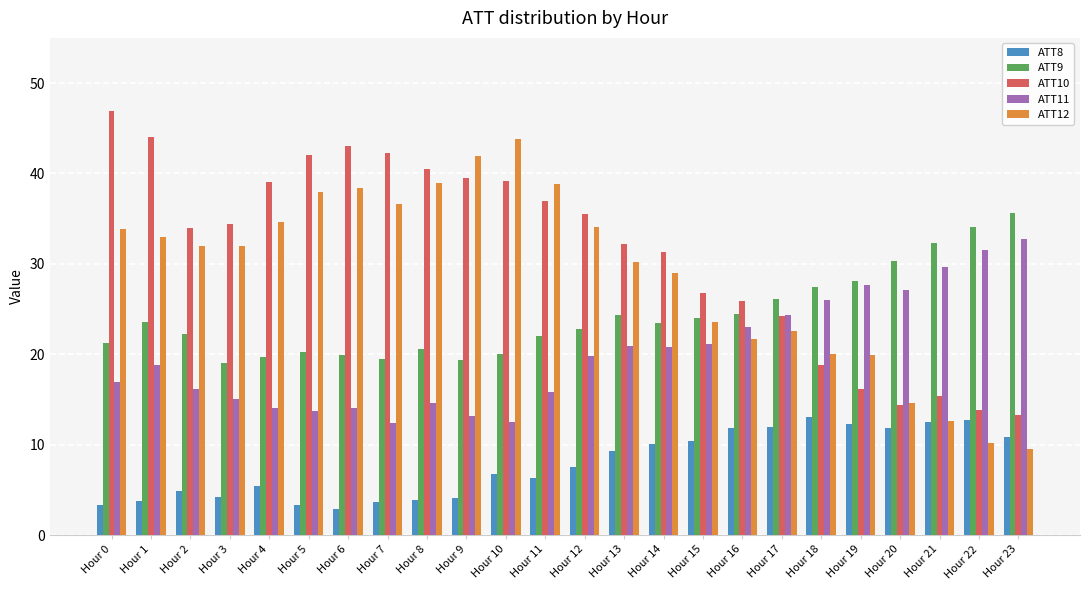

Which series has the largest total across all categories?

ATT10